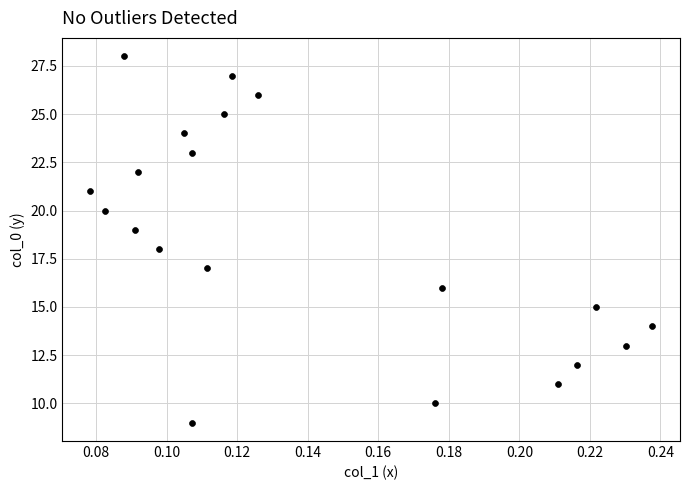

What is the range of Y values (max minus min)?

19